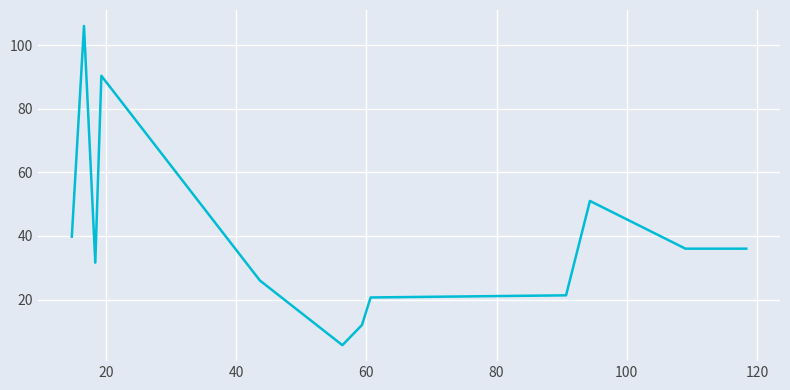

True or false: the data has more than 1 interior local peaks.

True